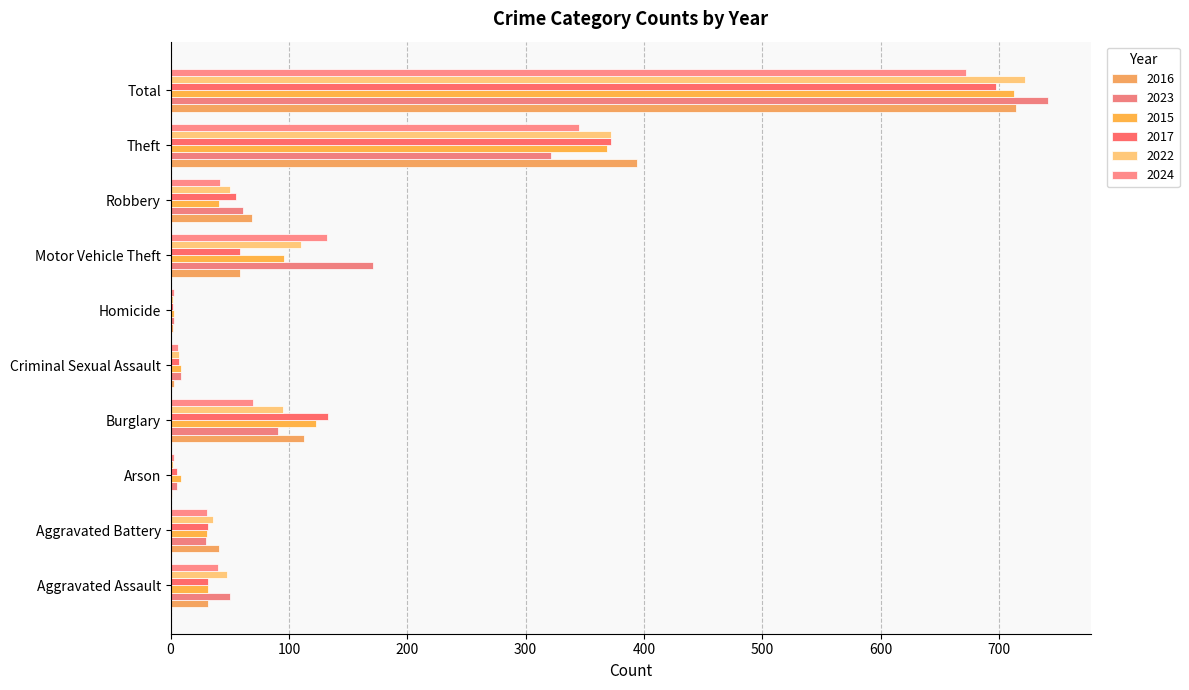

What is the sum of all 2023 values?

1482